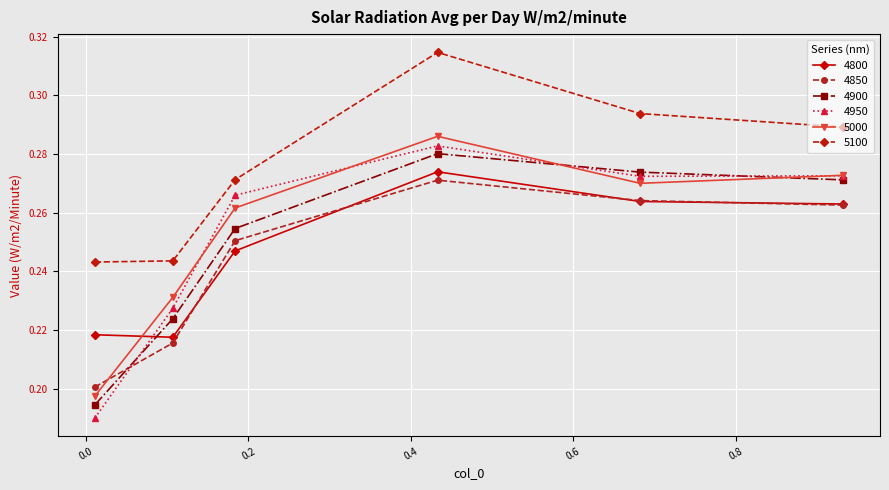

In 5100, how many points are higher than both neighbors (excluding endpoints)?

1